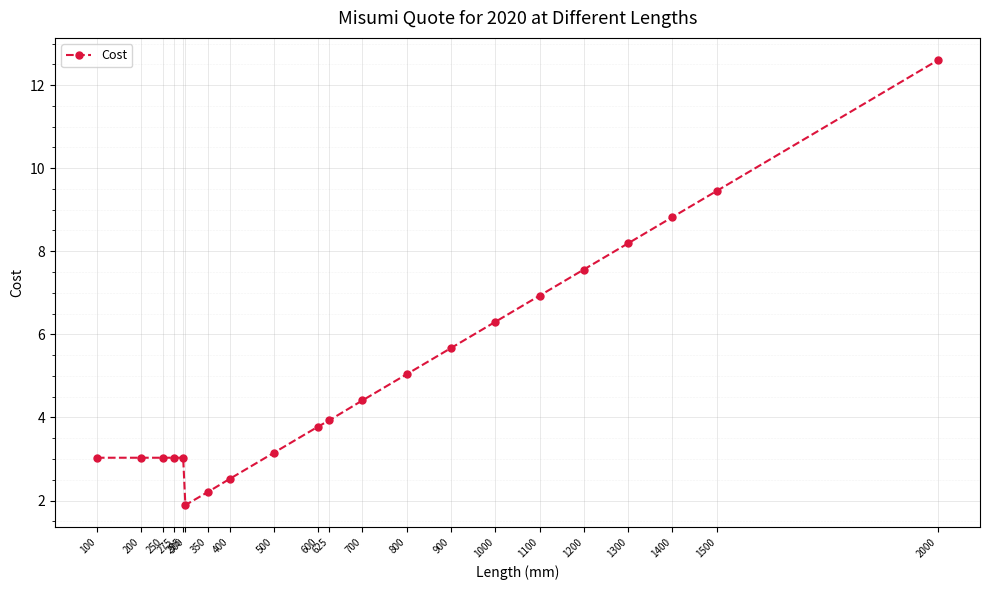

Count the number of categories in the chart.

21